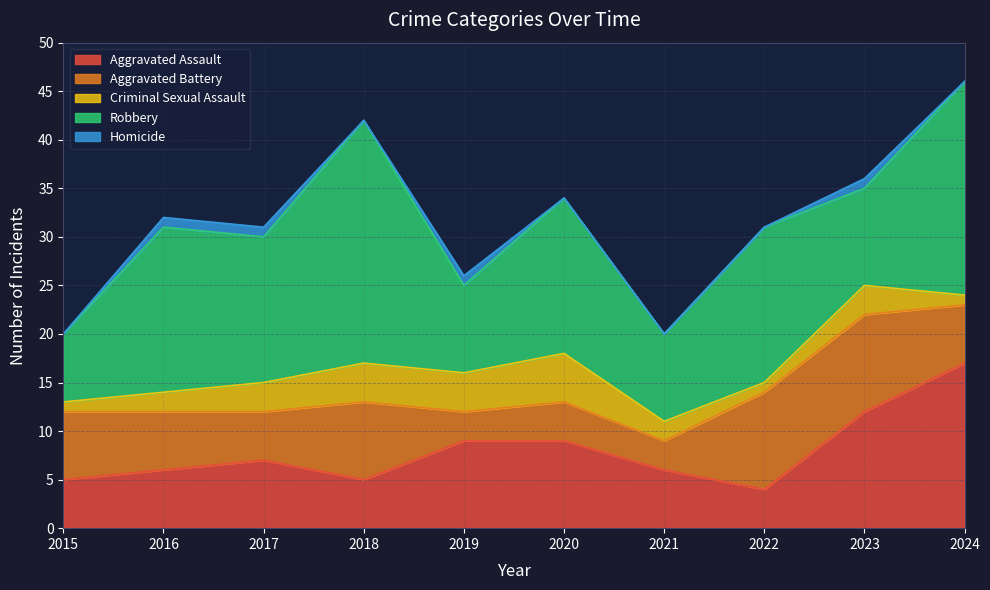

Between 2020 and 2016, which is larger?

2020